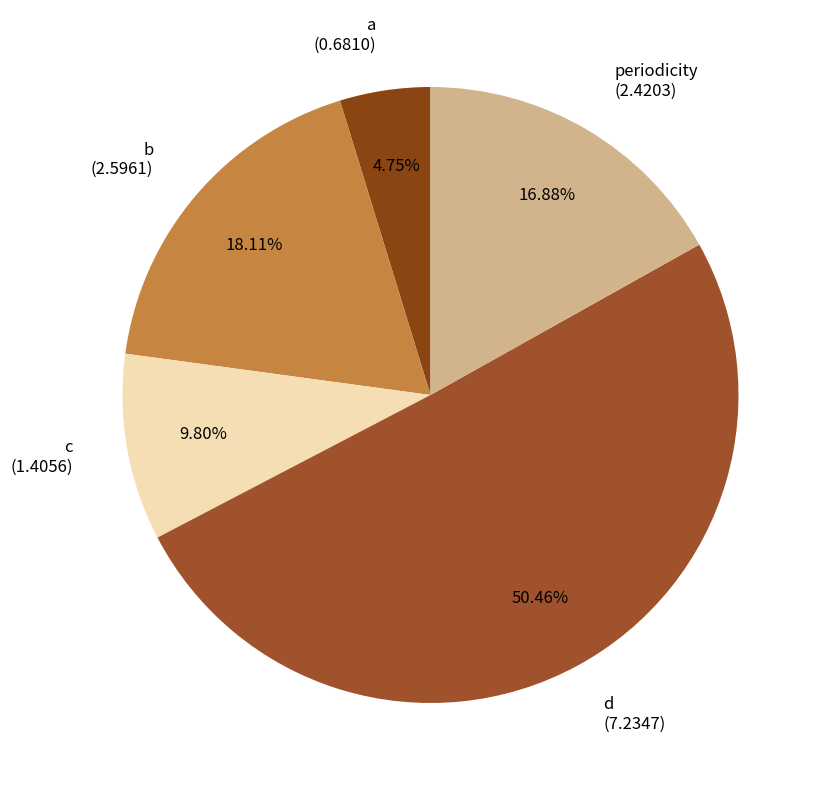

To the nearest percent, what is the combined percentage of c and periodicity?

27%